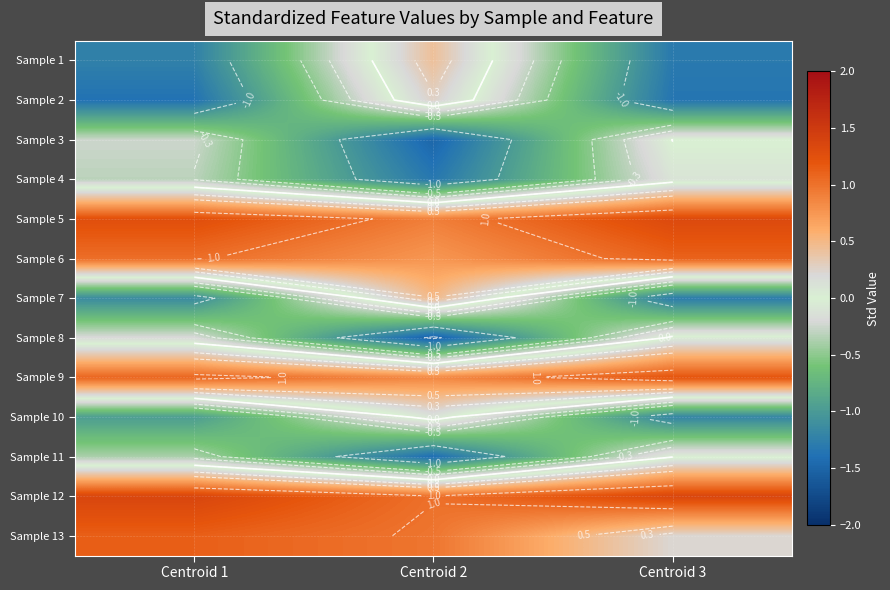

What is the difference between the highest and lowest values at Centroid 2?

2.6